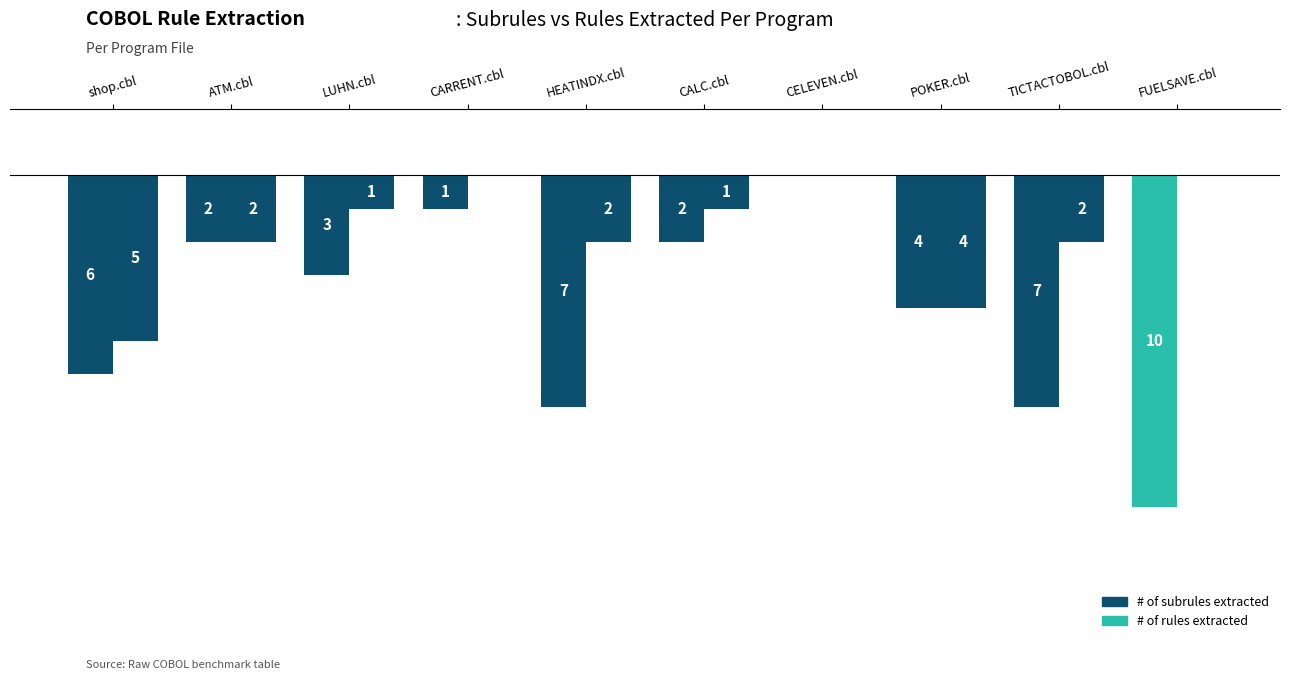

Reading left to right, what are all the values shown in this chart?

# of subrules extracted: shop.cbl=6	ATM.cbl=2	LUHN.cbl=3	CARRENT.cbl=1	HEATINDX.cbl=7	CALC.cbl=2	CELEVEN.cbl=0	POKER.cbl=4	TICTACTOBOL.cbl=7	FUELSAVE.cbl=10
# of rules extracted: shop.cbl=5	ATM.cbl=2	LUHN.cbl=1	CARRENT.cbl=0	HEATINDX.cbl=2	CALC.cbl=1	CELEVEN.cbl=0	POKER.cbl=4	TICTACTOBOL.cbl=2	FUELSAVE.cbl=0